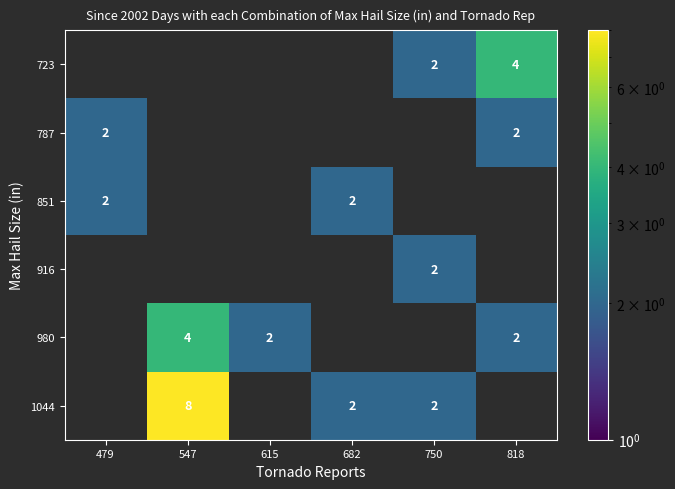

The 916 series shows 3 at 750. True or false?

False